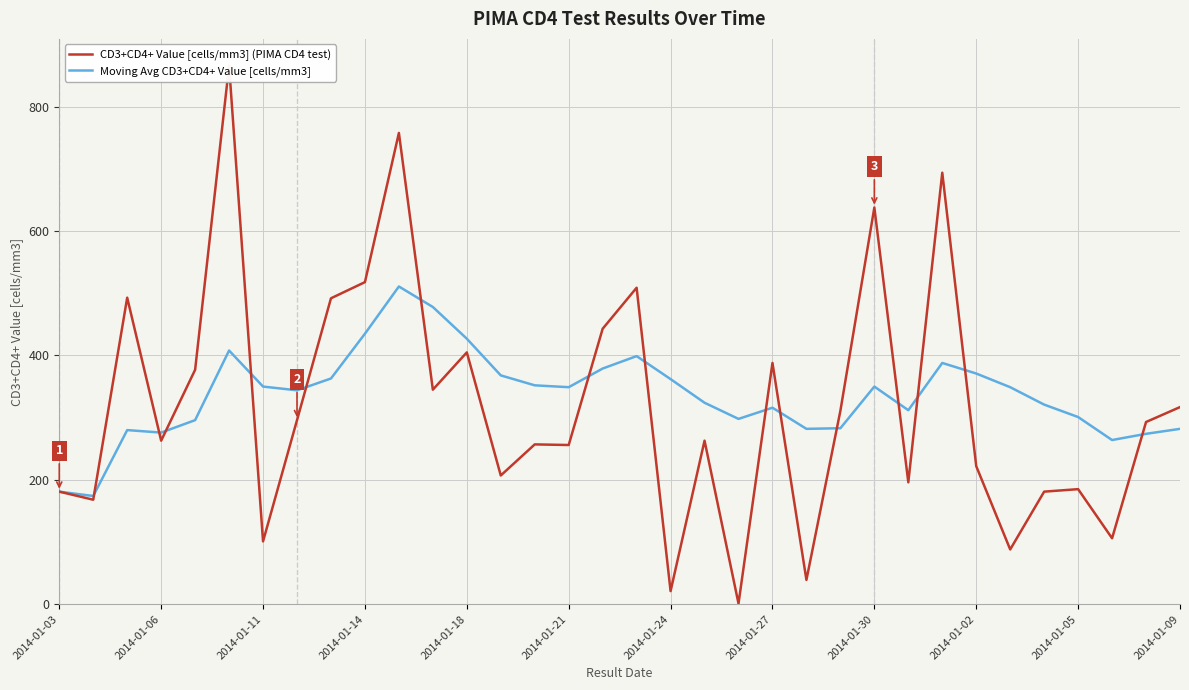

Is it true that Moving Avg CD3+CD4+ Value [cells/mm3] equals 508 at 2014-01-30?

False